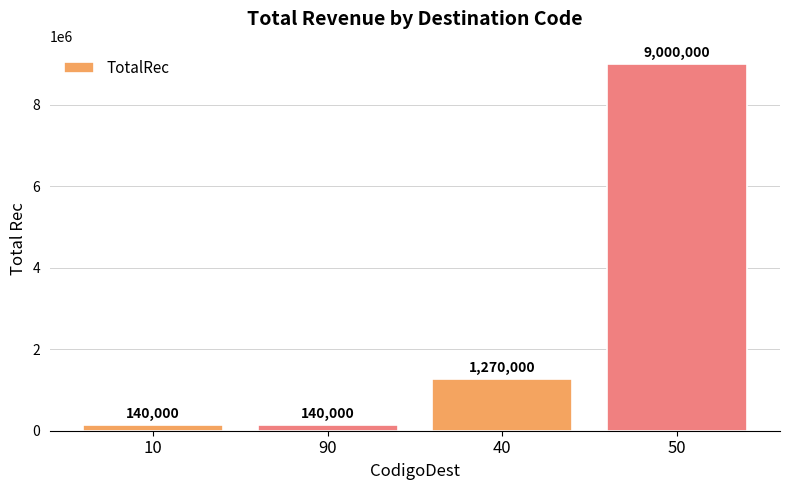

What is the value of the 4th bar from the left?

9000000